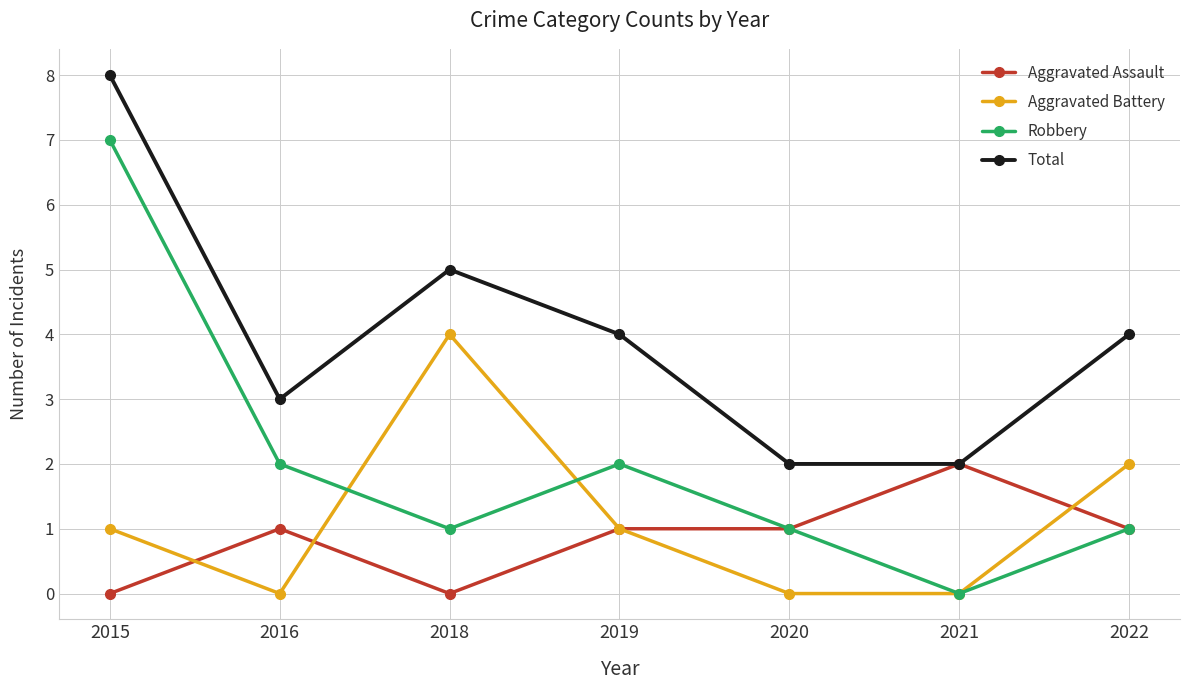

Rank the series by their maximum value, from highest to lowest.

Total, Robbery, Aggravated Battery, Aggravated Assault